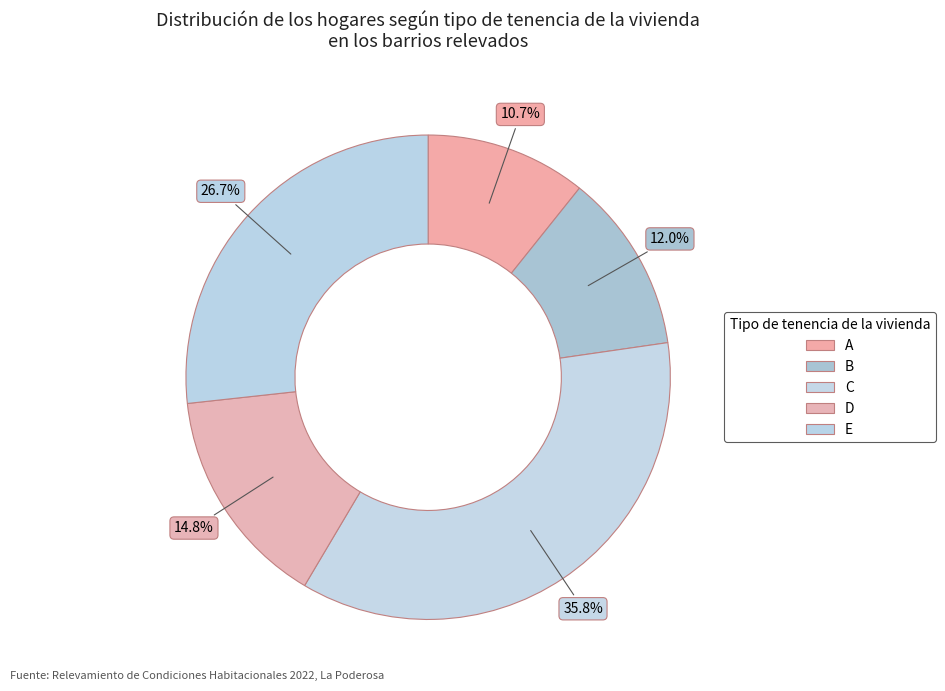

What is the smallest slice in the pie chart?

A